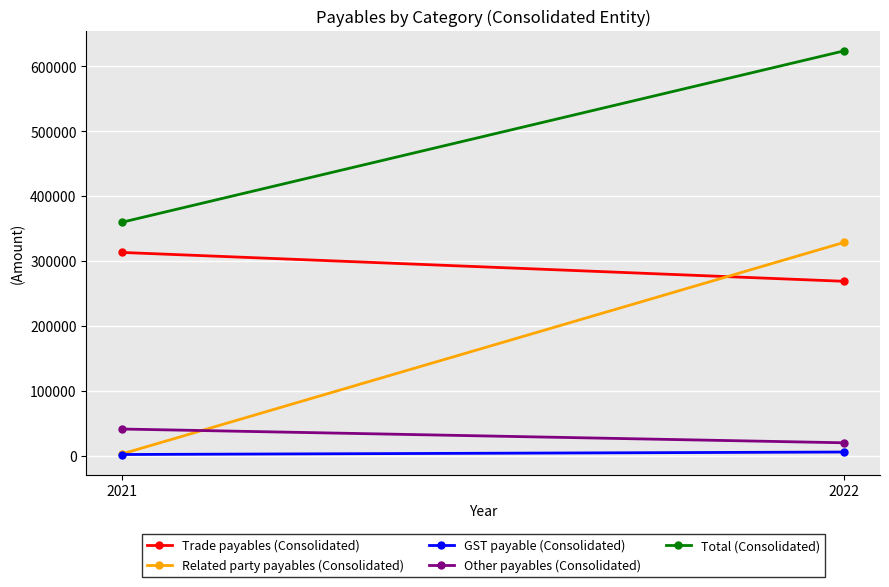

What is the minimum value shown in the chart?

2114